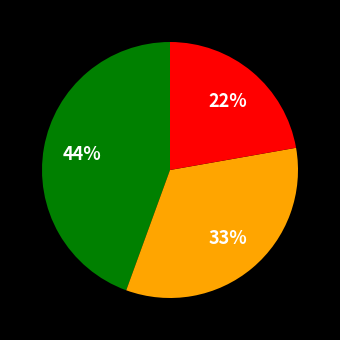

Is there a majority slice in this chart?

No